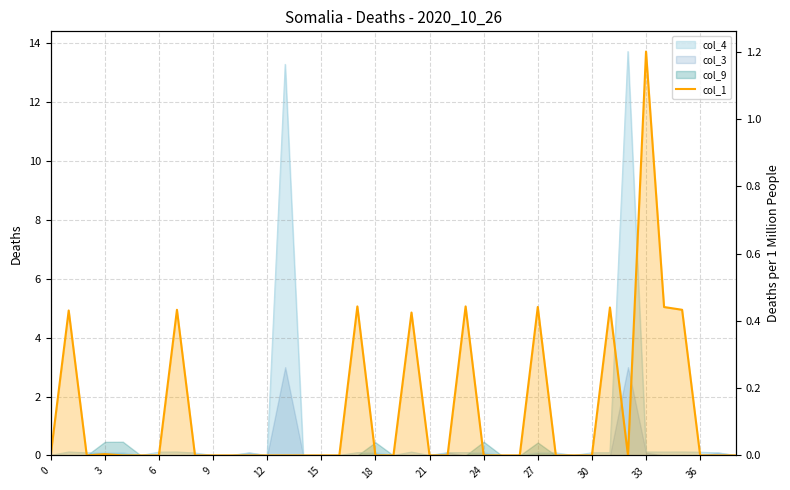

The chart shows a value of 0.0 at 12. True or false?

True